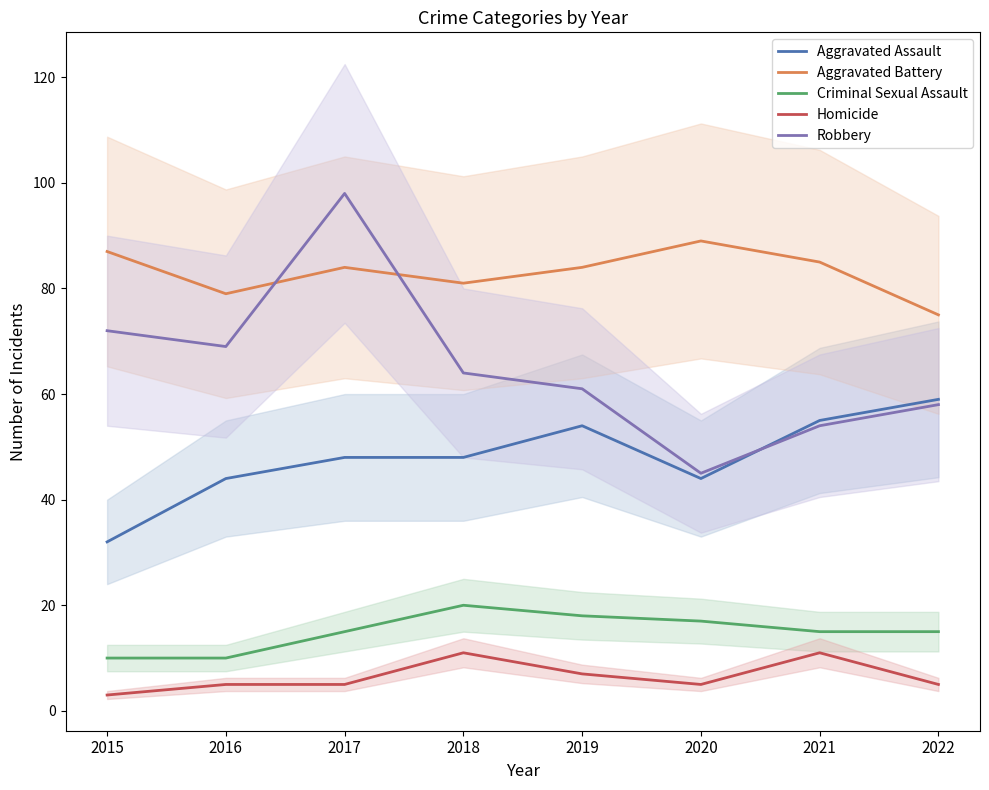

At which label does Aggravated Assault reach its peak?

2022